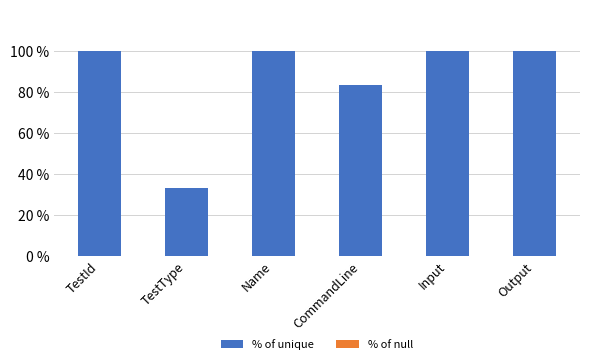

What is the label of the 2nd bar from the right?

Input